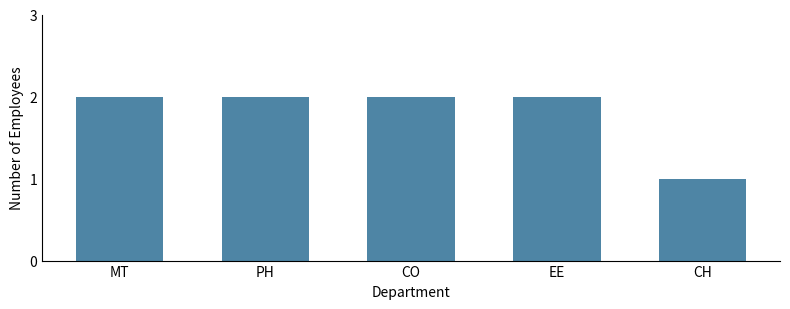

The value at CH is 2. True or false?

False